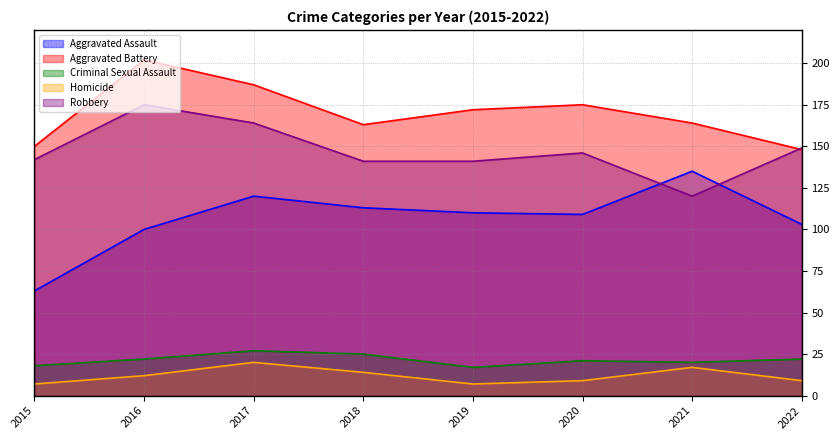

What are all the series names shown in the legend?

Aggravated Assault, Aggravated Battery, Criminal Sexual Assault, Homicide, Robbery